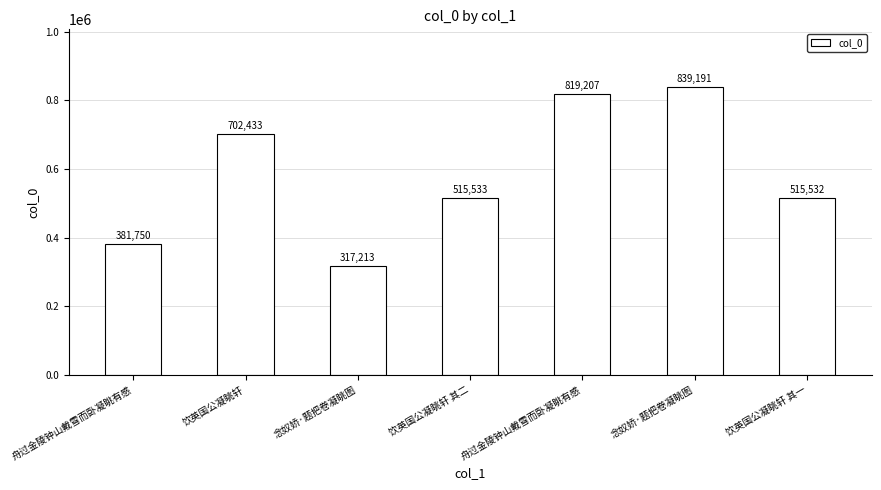

What is the change in value from 饮英国公凝眺轩 to 念奴娇·题把卷凝眺图?

+136758